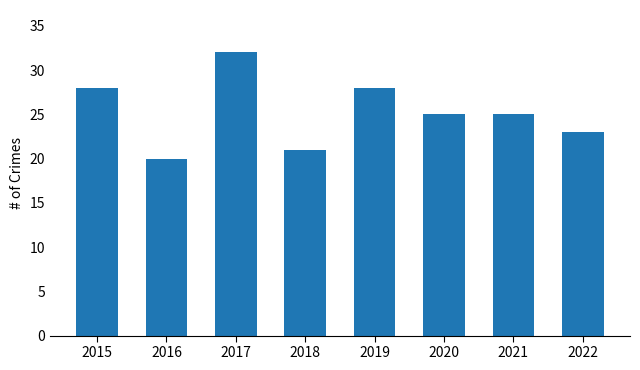

Count the number of categories in the chart.

8